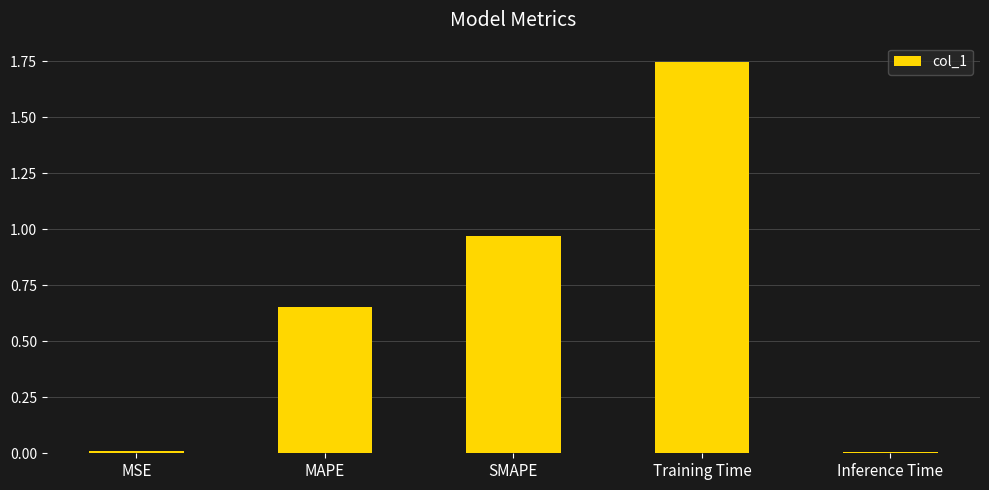

Count the number of categories in the chart.

5